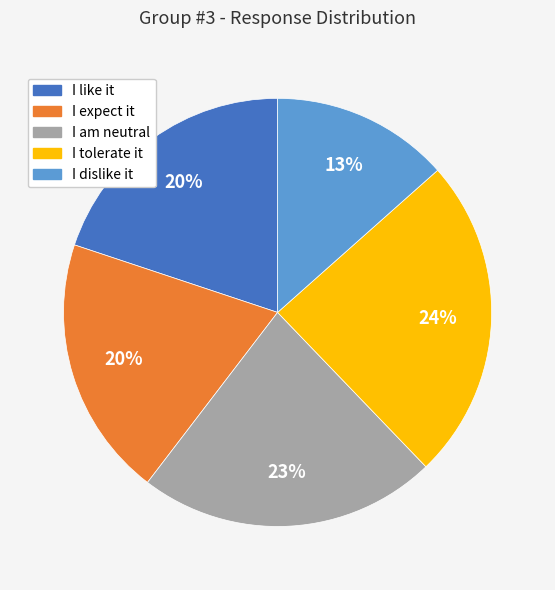

Which slice is the smallest?

I dislike it